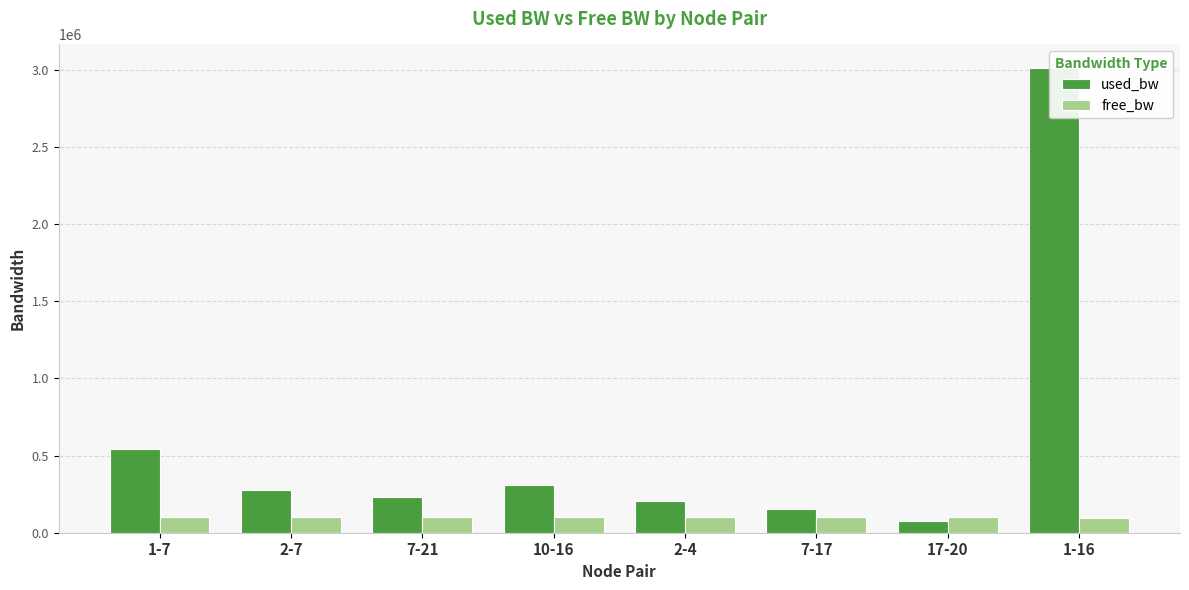

At which category is the sum across all series the highest?

1-16